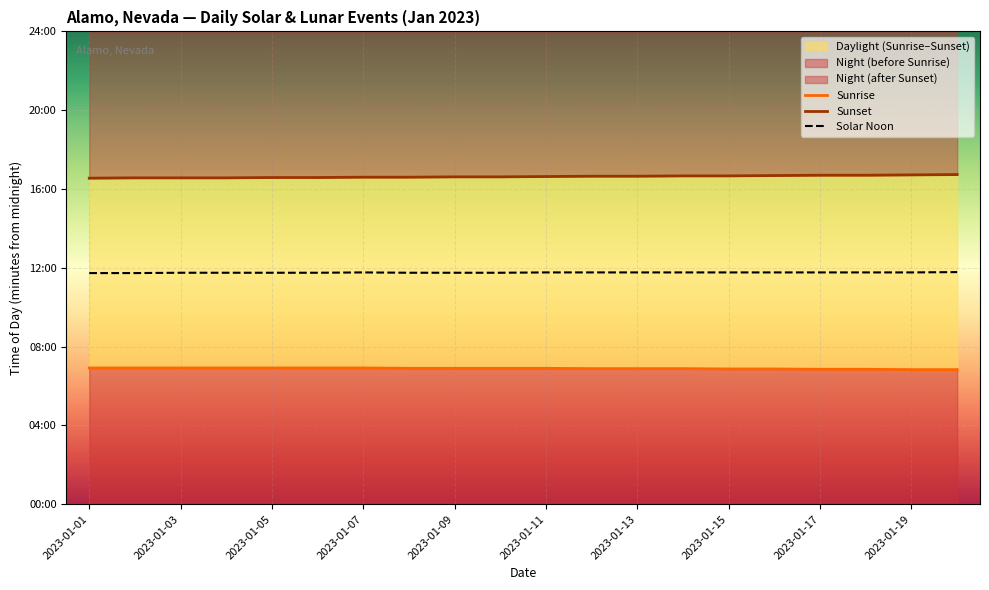

At 2023-01-11, list the series in order from largest to smallest.

Sunset, Solar Noon, Sunrise